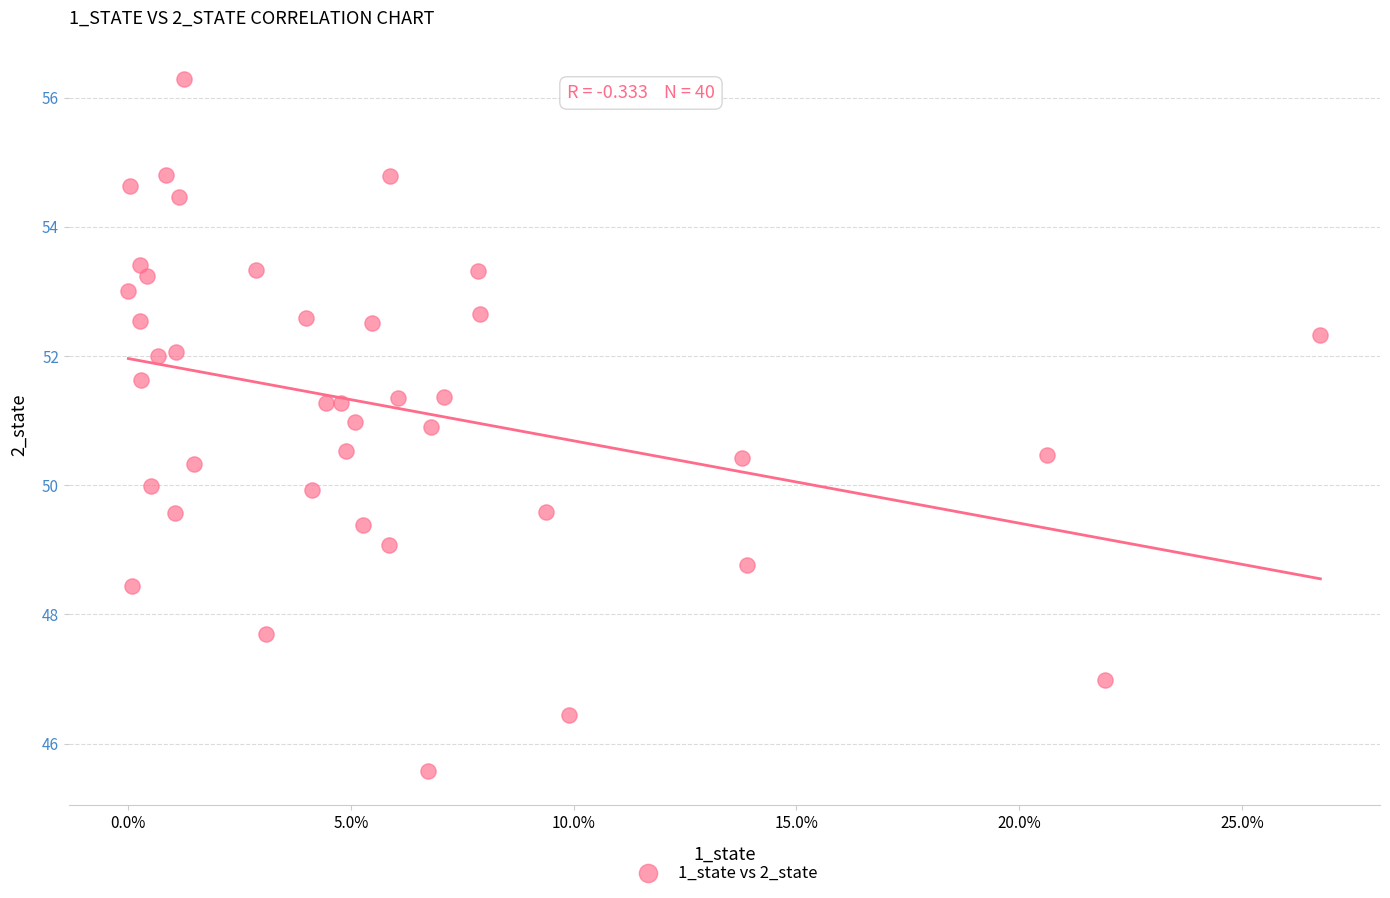

What is the range of Y values (max minus min)?

10.7